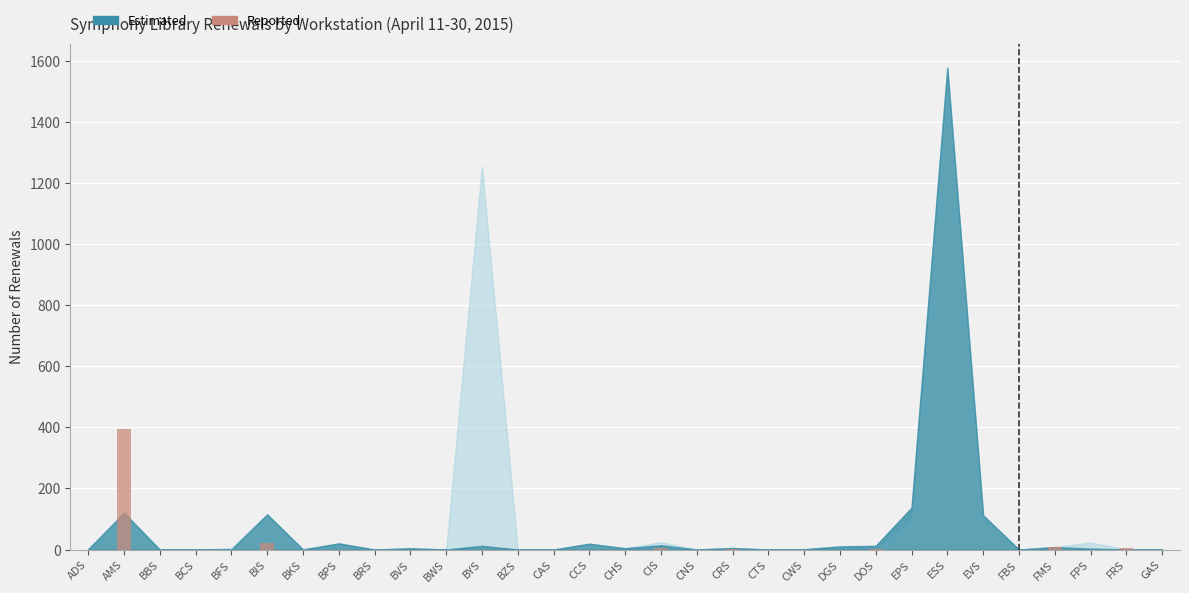

What is the greatest value displayed?

394